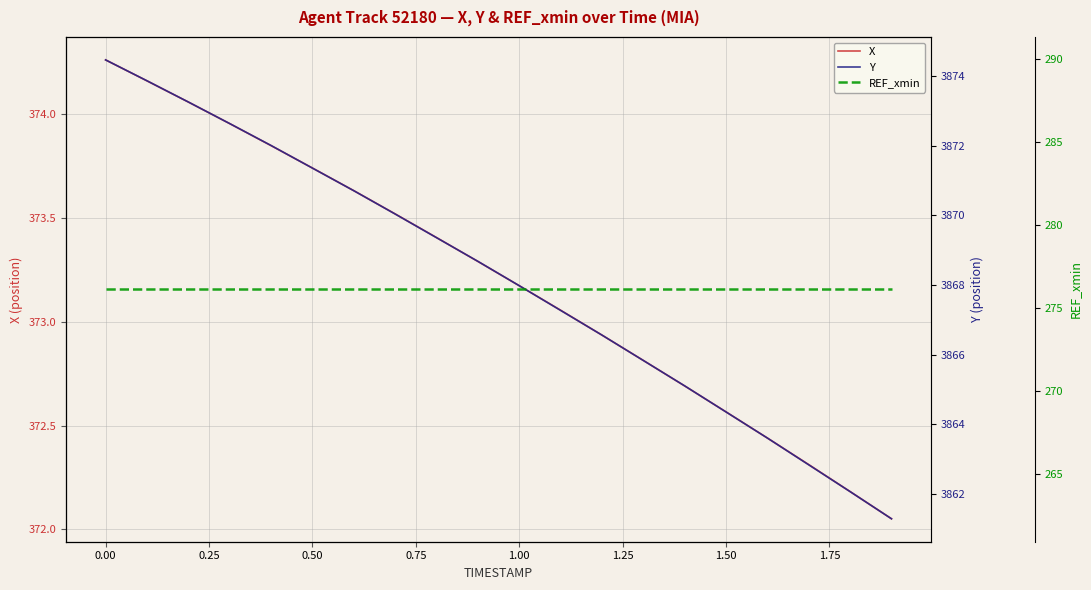

Reading left to right, list all the values displayed in this chart.

X: 374.3	374.2	374.1	374.0	373.8	373.7	373.6	373.5	373.4	373.3	373.2	373.1	372.9	372.8	372.7	372.6	372.4	372.3	372.2	372.1
Y: 3874.5	3873.9	3873.3	3872.6	3872.0	3871.4	3870.7	3870.0	3869.4	3868.7	3868.0	3867.3	3866.6	3865.8	3865.1	3864.3	3863.6	3862.8	3862.1	3861.3
REF_xmin: 276.1	276.1	276.1	276.1	276.1	276.1	276.1	276.1	276.1	276.1	276.1	276.1	276.1	276.1	276.1	276.1	276.1	276.1	276.1	276.1